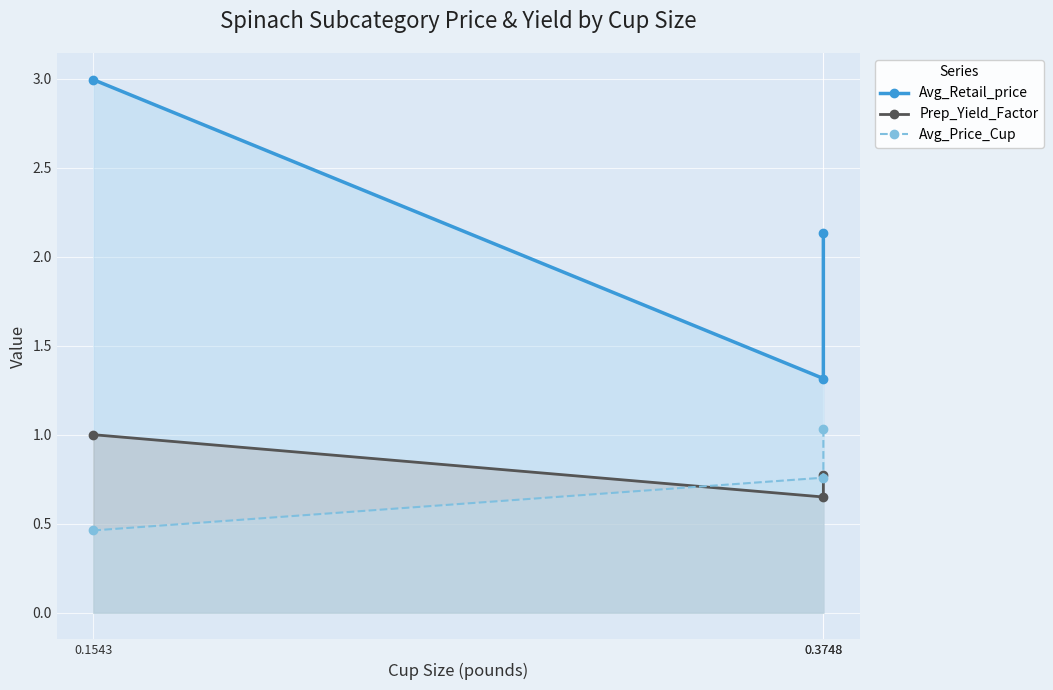

How many series are shown in this chart?

3